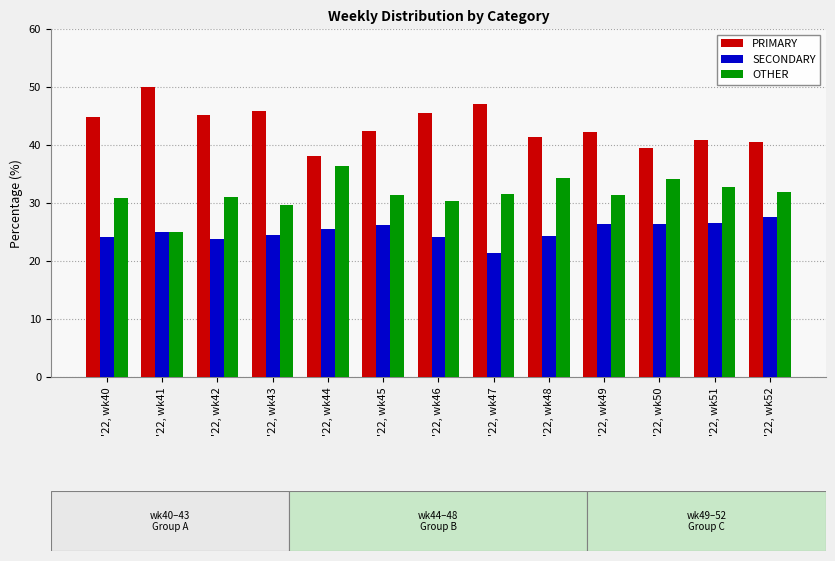

True or false: SECONDARY has a value of 45.3 at '22, wk52.

False